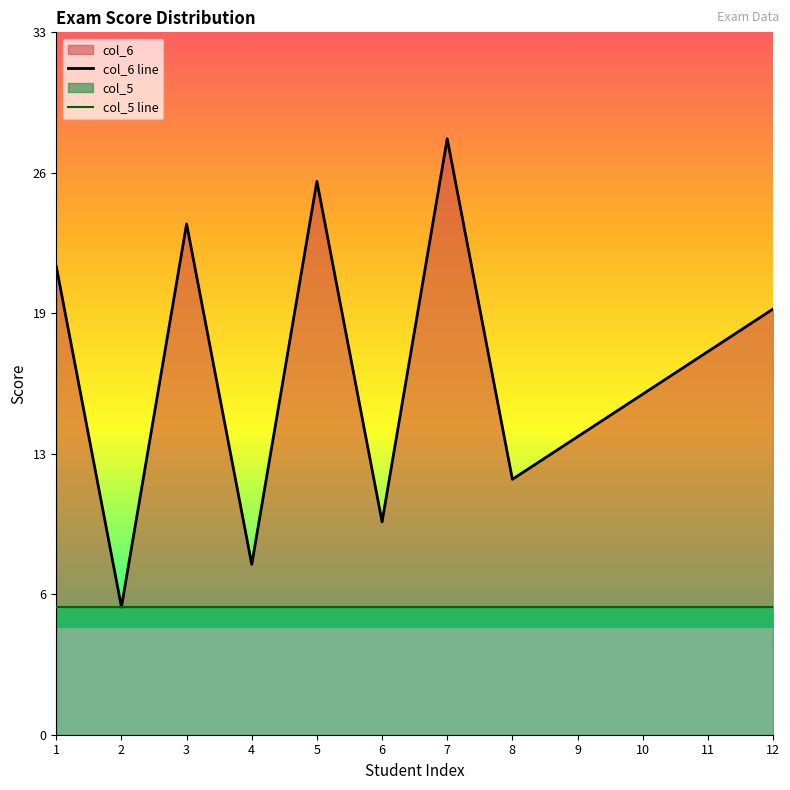

At how many categories does at least one series exceed 19?

5